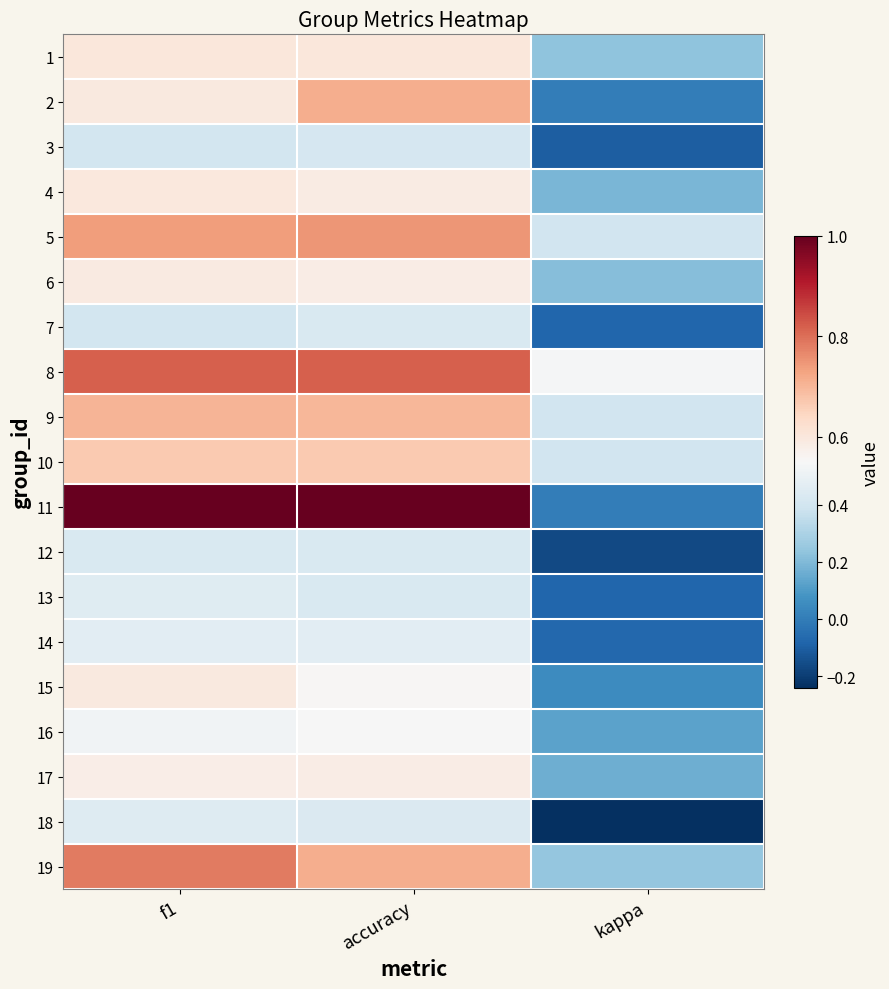

Reading left to right, list all the values displayed in this chart.

1: f1=0.6	accuracy=0.6	kappa=0.2
2: f1=0.6	accuracy=0.7	kappa=0.0
3: f1=0.4	accuracy=0.4	kappa=-0.1
4: f1=0.6	accuracy=0.6	kappa=0.2
5: f1=0.7	accuracy=0.8	kappa=0.4
6: f1=0.6	accuracy=0.6	kappa=0.2
7: f1=0.4	accuracy=0.4	kappa=-0.1
8: f1=0.8	accuracy=0.8	kappa=0.5
9: f1=0.7	accuracy=0.7	kappa=0.4
10: f1=0.7	accuracy=0.7	kappa=0.4
11: f1=1.0	accuracy=1.0	kappa=0.0
12: f1=0.4	accuracy=0.4	kappa=-0.2
13: f1=0.5	accuracy=0.4	kappa=-0.1
14: f1=0.5	accuracy=0.5	kappa=-0.1
15: f1=0.6	accuracy=0.6	kappa=0.1
16: f1=0.5	accuracy=0.5	kappa=0.1
17: f1=0.6	accuracy=0.6	kappa=0.2
18: f1=0.4	accuracy=0.4	kappa=-0.2
19: f1=0.8	accuracy=0.7	kappa=0.2